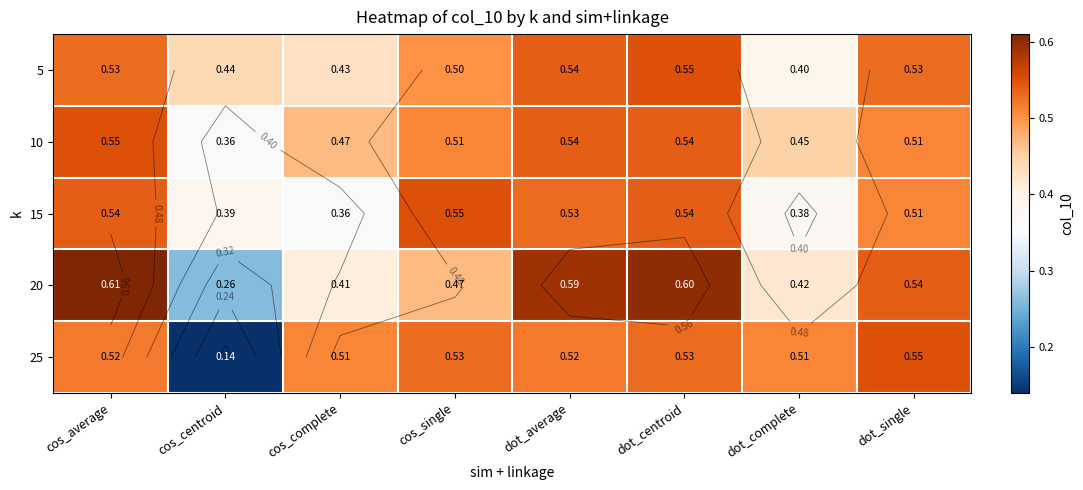

Which label corresponds to the largest value in the chart?

cos_average